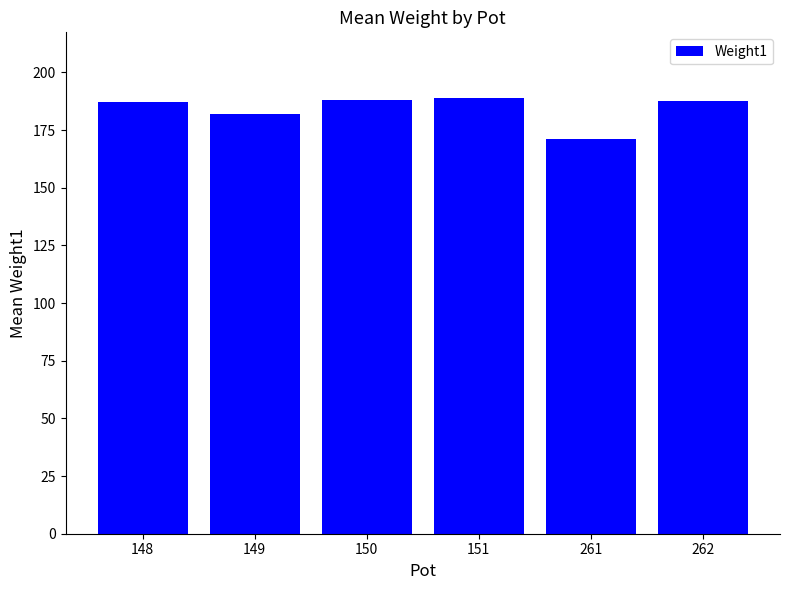

How many bars are there in total?

6